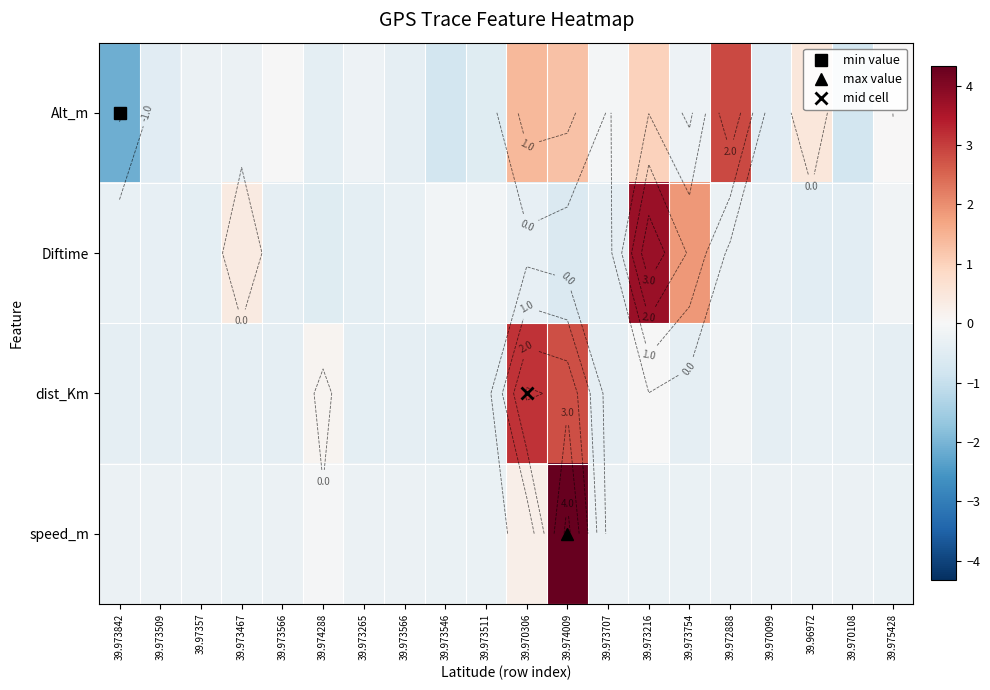

True or false: dist_Km has a value of -0.3 at 39.96972.

True